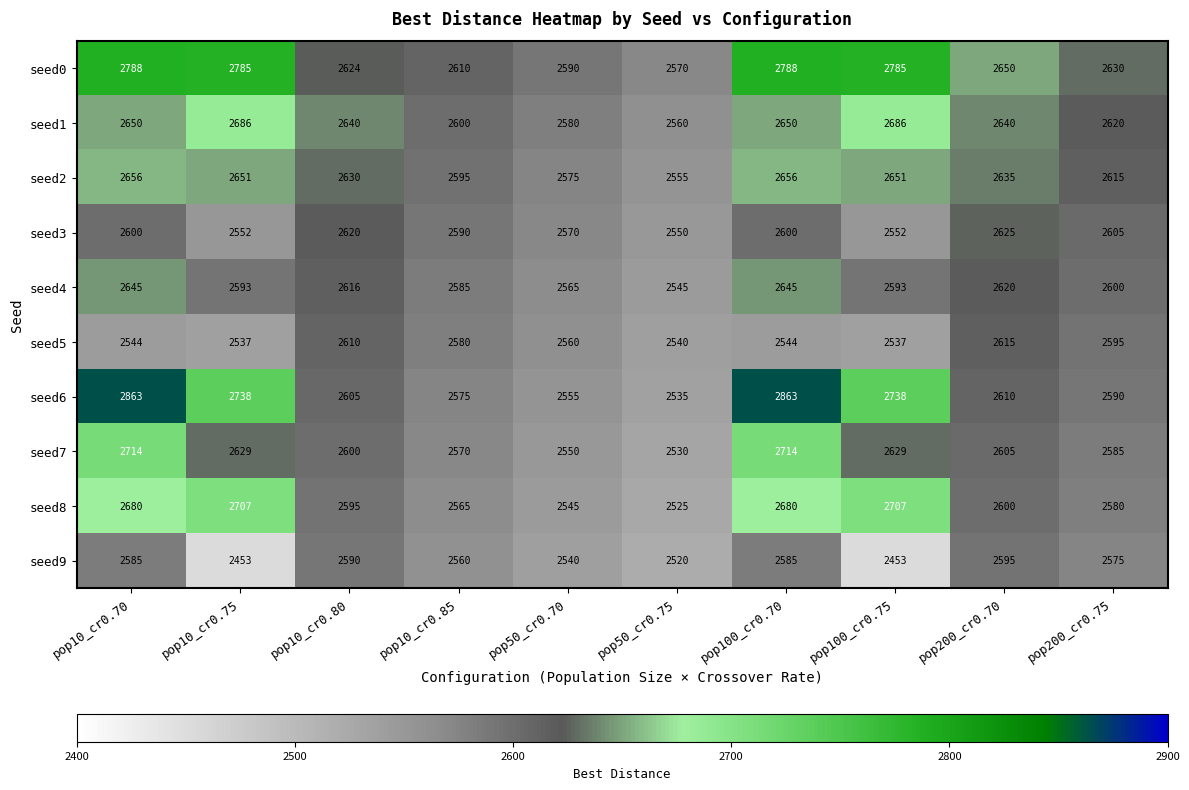

True or false: seed7 has a value of 3799 at pop100_cr0.75.

False